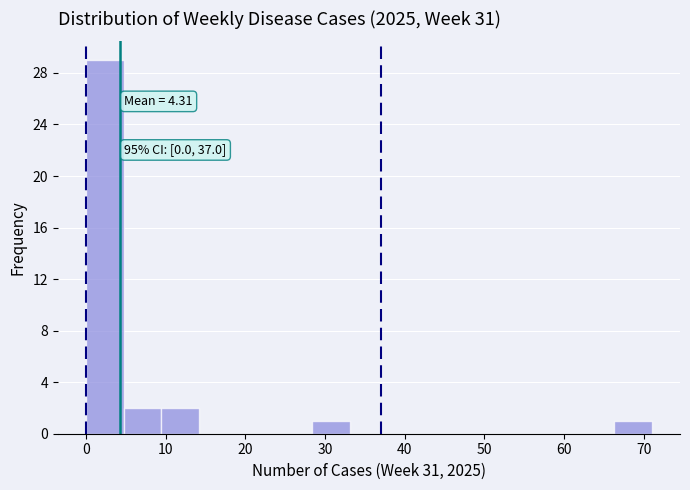

Over which range of the x-axis is the bar tallest?

0 to 5